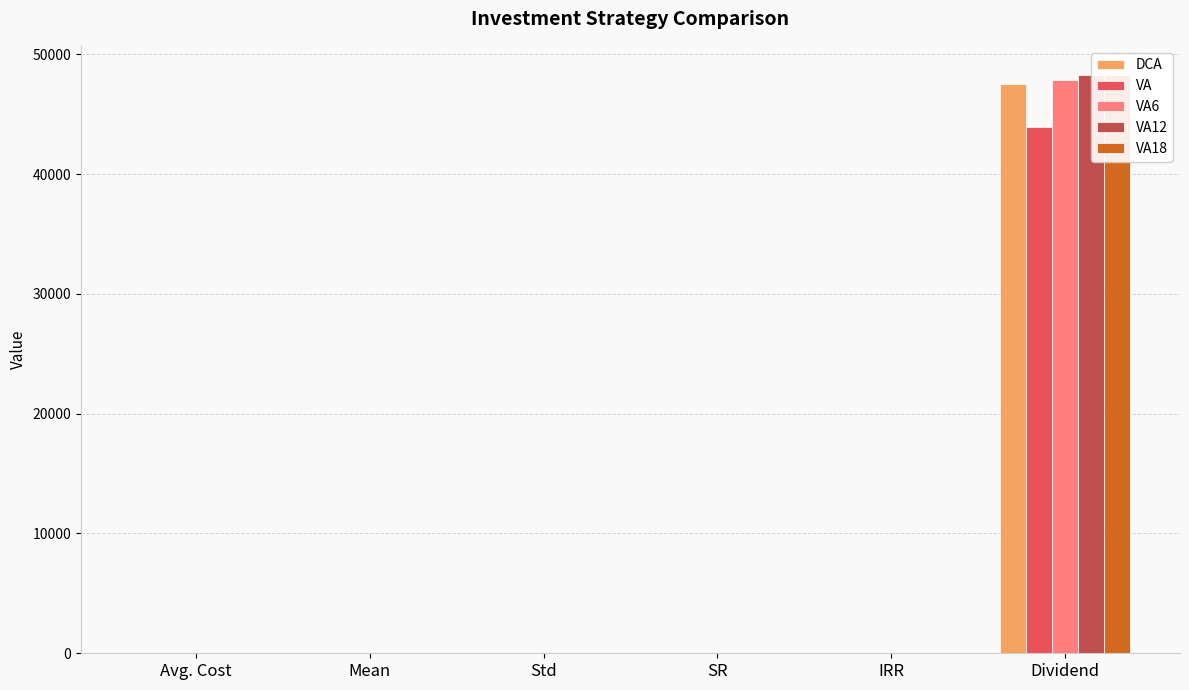

Which has a higher value, Std or Dividend?

Dividend